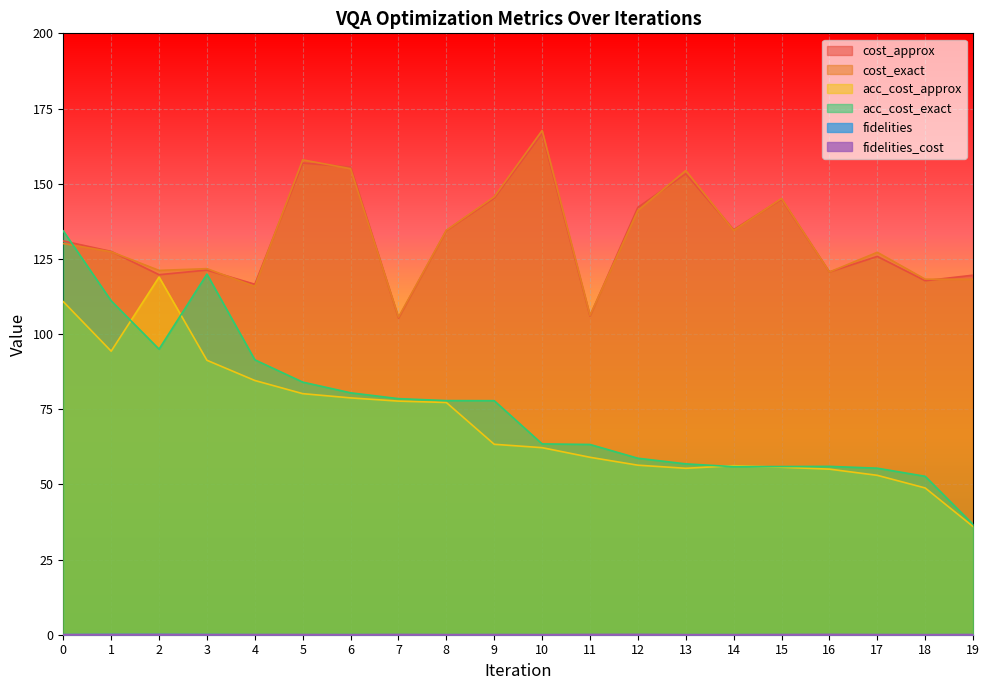

What are all the series names shown in the legend?

cost_approx, cost_exact, acc_cost_approx, acc_cost_exact, fidelities, fidelities_cost